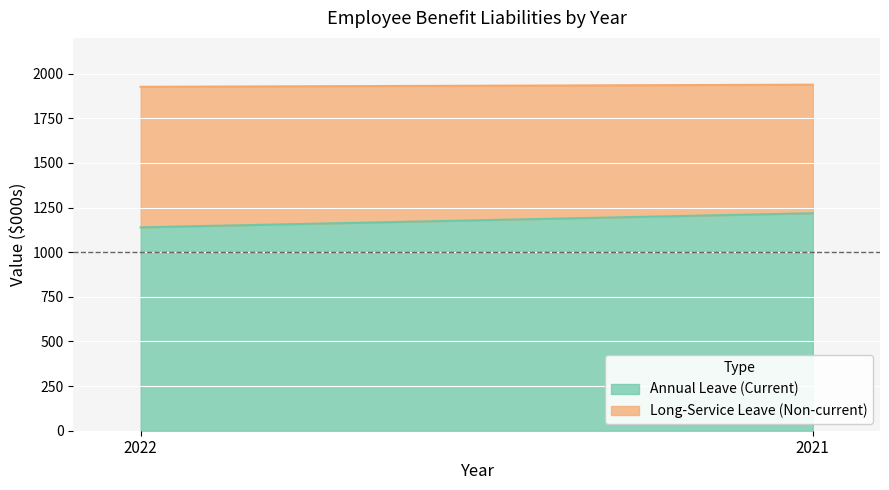

Reading left to right, what are all the values shown in this chart?

Annual Leave (Current): 2022=1139	2021=1218
Long-Service Leave (Non-current): 2022=787	2021=720